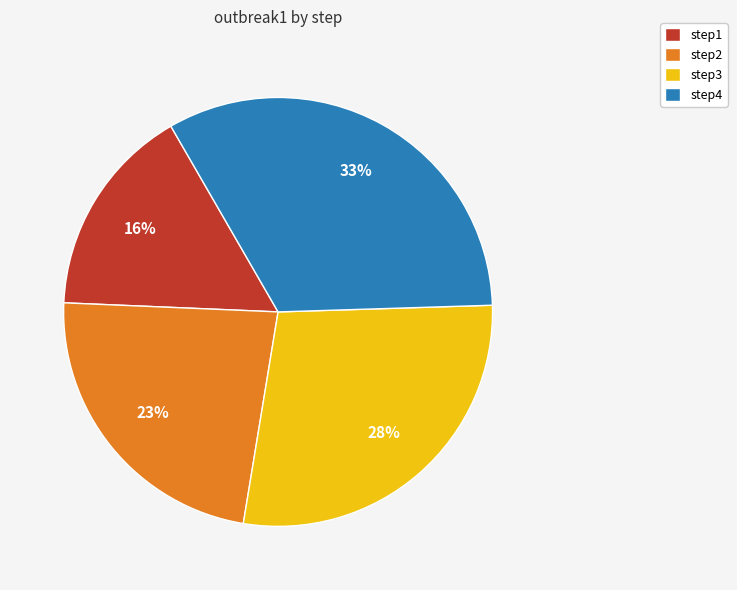

Which slice is the smallest?

step1